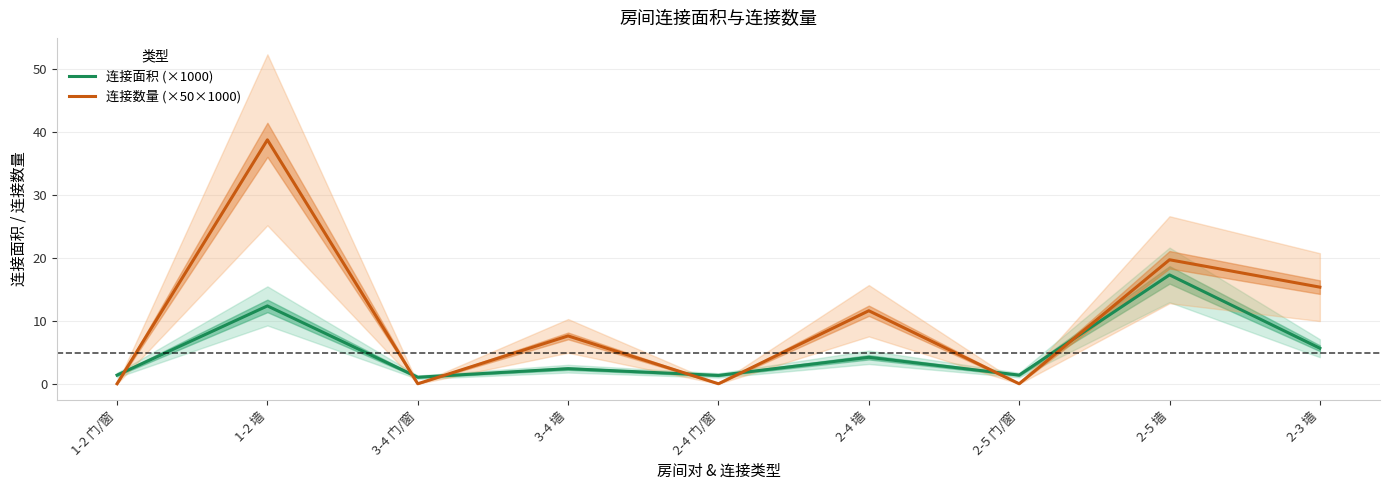

Between 1-2 墙 and 3-4 墙, which is larger?

1-2 墙